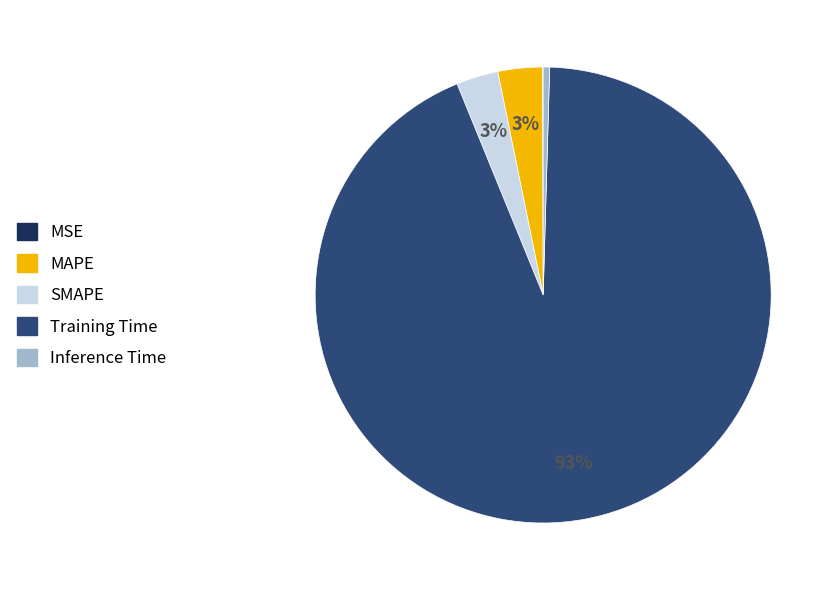

Is it true that Training Time is 93% of the pie?

True